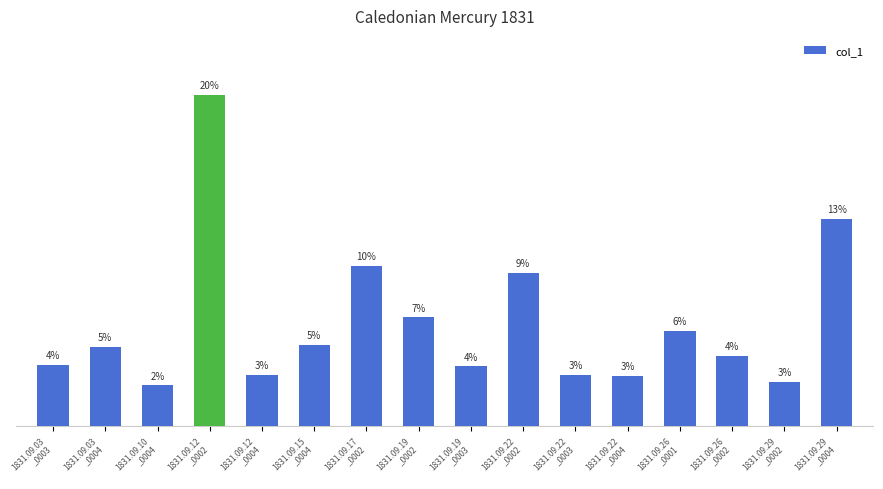

True or false: the data shows 2.7 at 1831.09.29
_0002.

True